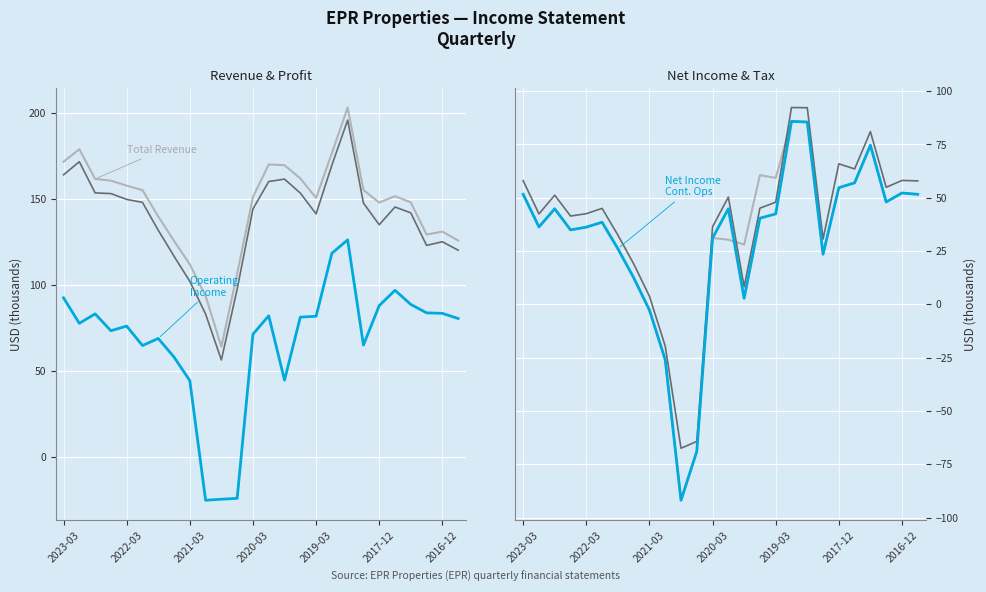

Is this an area chart (filled region under the line)?

No